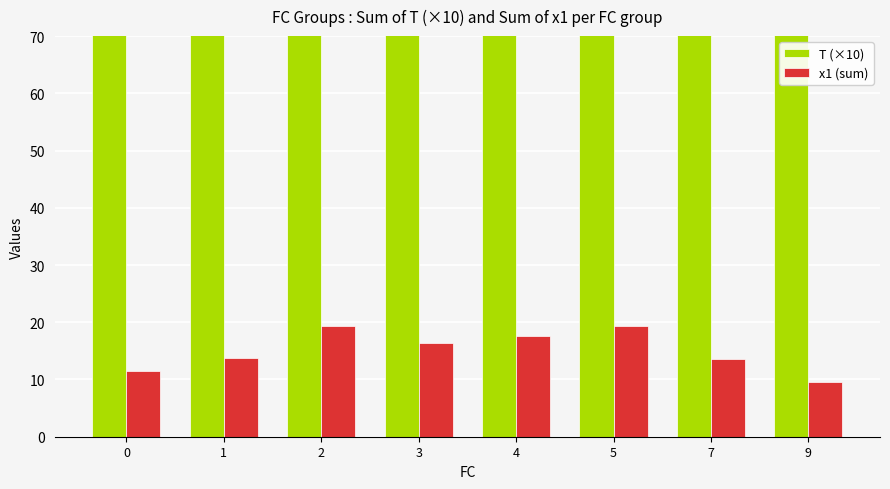

How many series are shown in this chart?

2